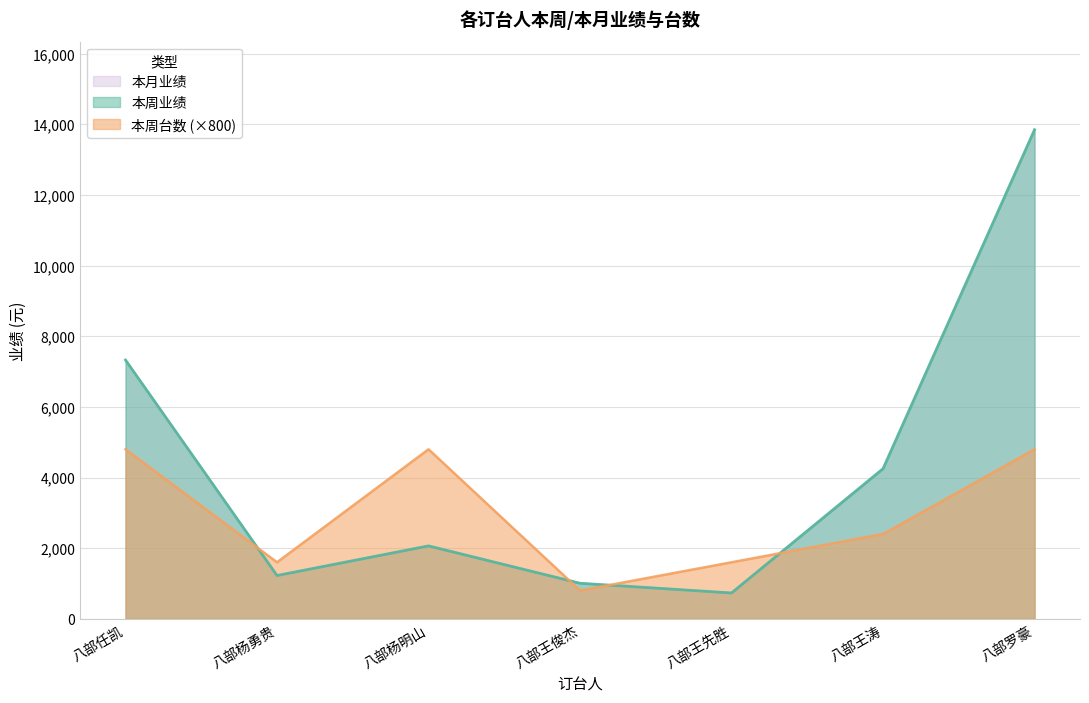

Read the 本月业绩 value at 八部杨勇贵, to the nearest 50.

1200